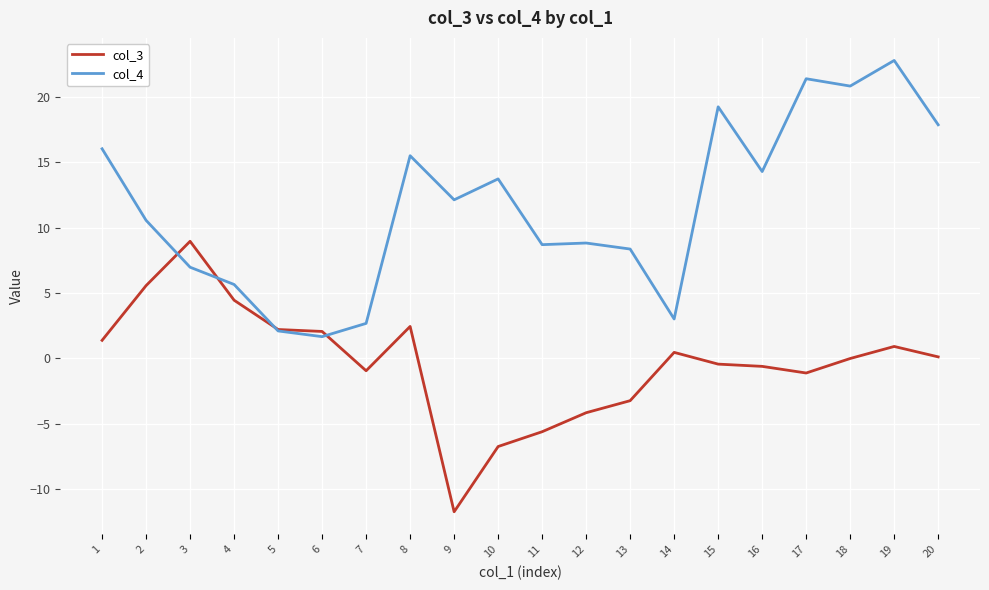

Read the col_4 value at 6.

1.7